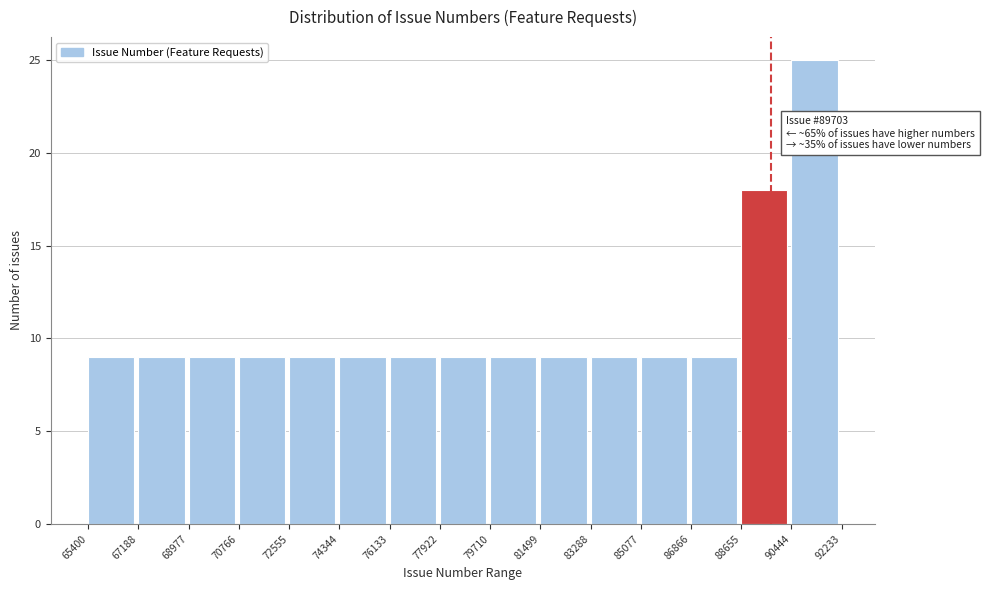

Which range on the x-axis has the tallest bar?

90444 to 92233